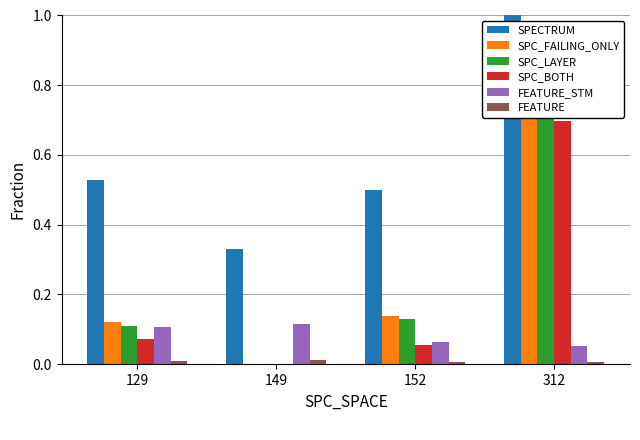

What value does the SPC_FAILING_ONLY series have at 312?

0.7